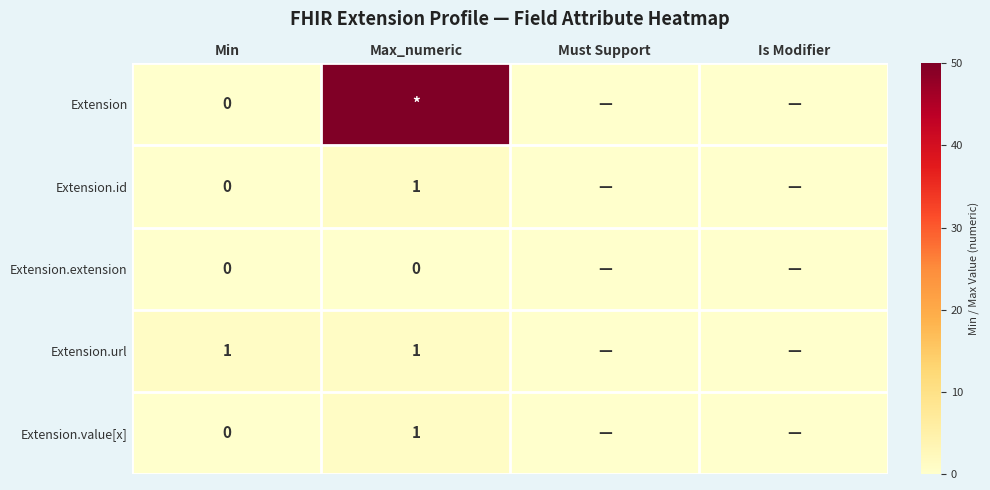

True or false: Extension.value[x] has a value of 1 at Max_numeric.

True